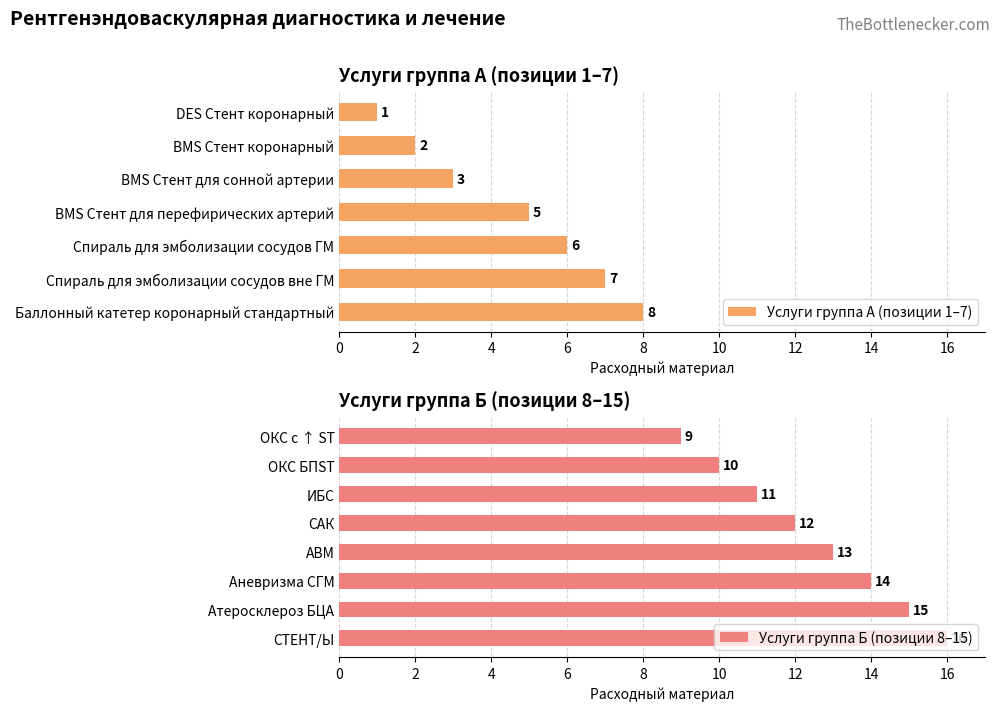

What is the label of the 3rd bar from the right?

Аневризма СГМ